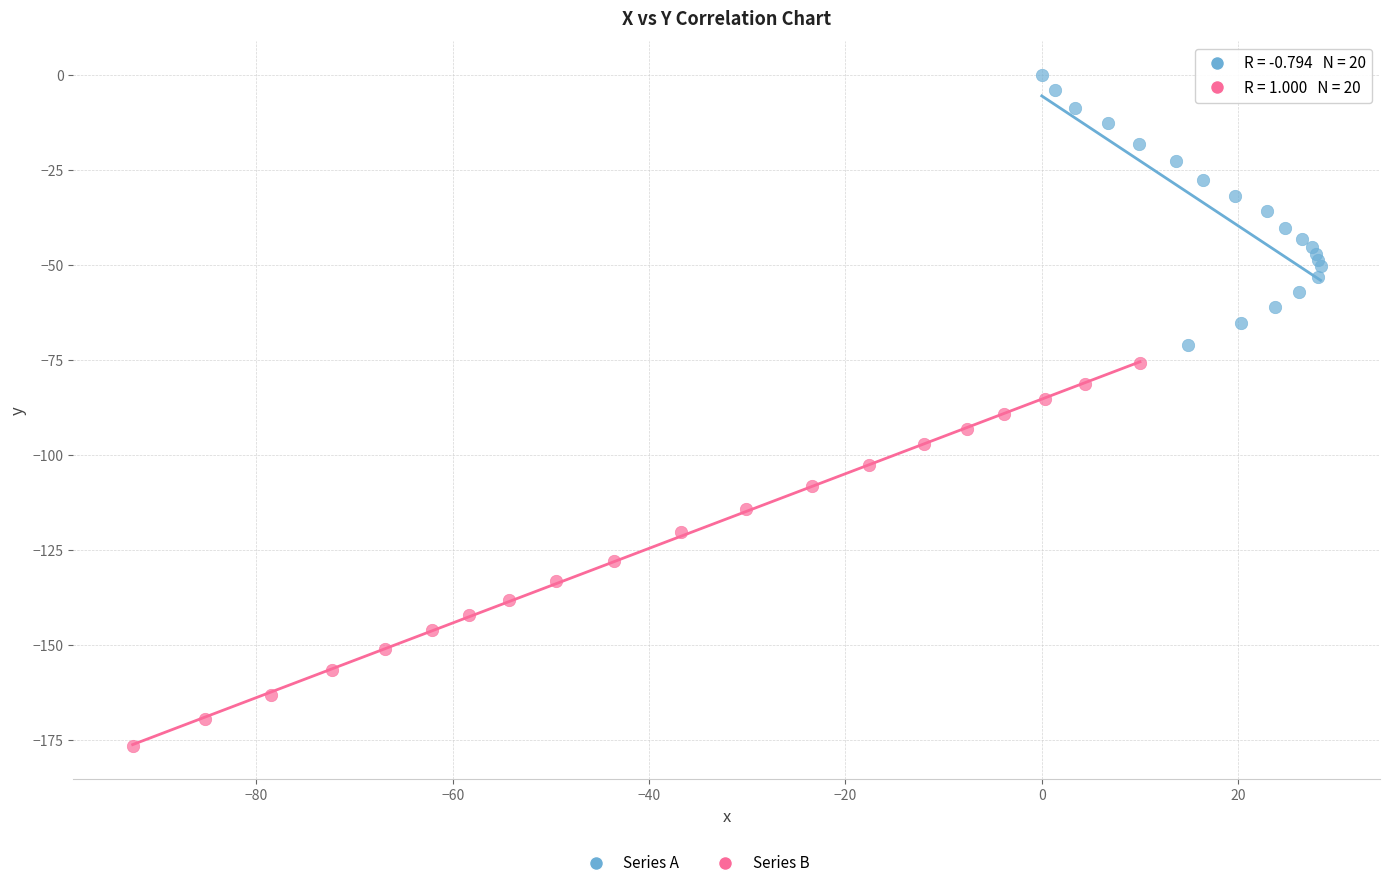

Which series has the widest spread of Y values?

Series B